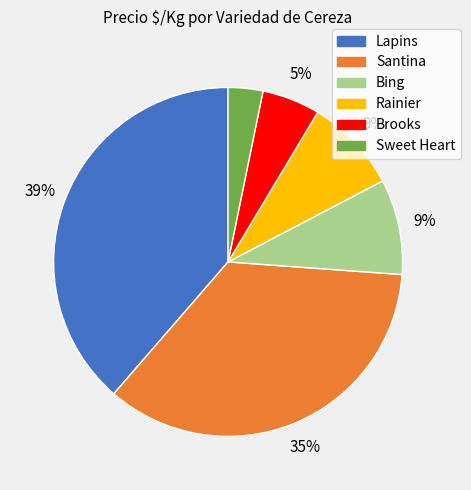

Does any single category account for the majority?

No